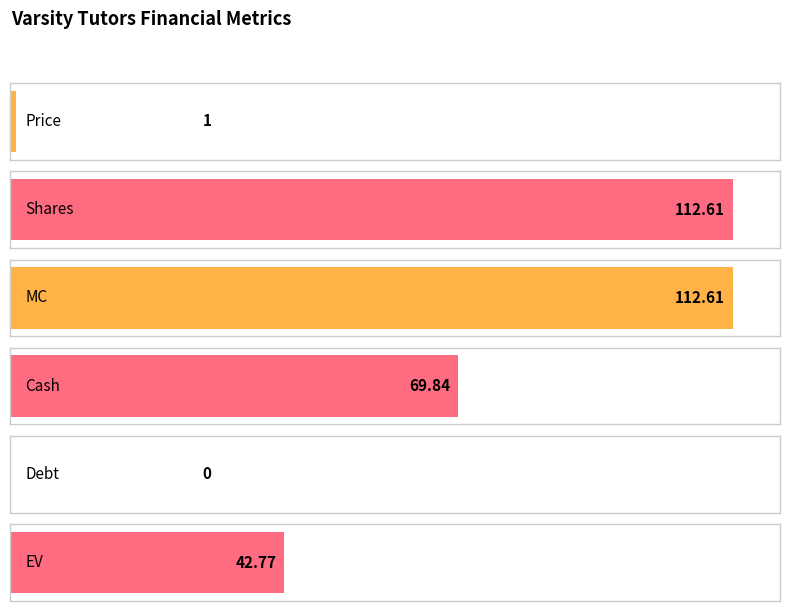

What is the change in value from Price to MC?

+111.6